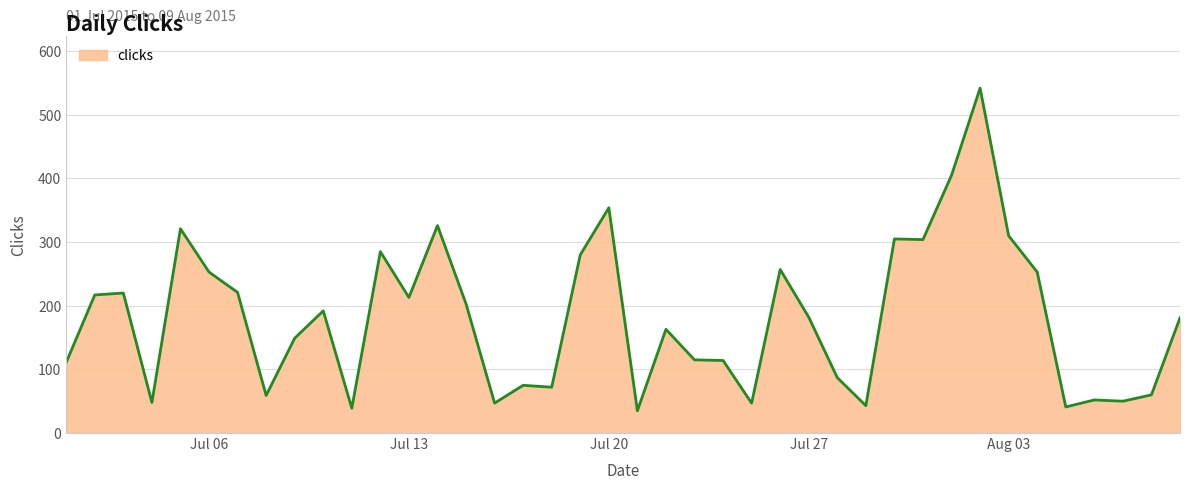

What is the difference between the maximum and minimum values?

507